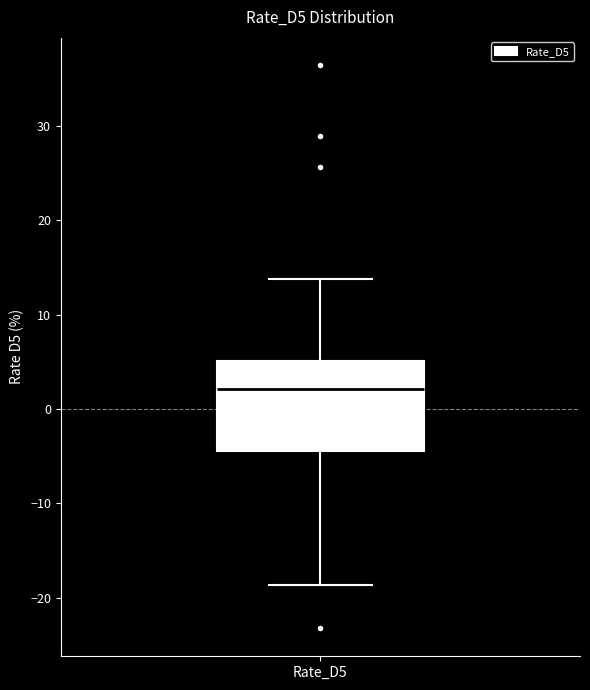

Read this box plot against the y-axis: the position of the median line, the range covered by the box, and the ends of both whiskers. The values are not printed on the chart, so give them approximately, as read against the axis.

median 2, box -4 to 5, whiskers -19 to 14